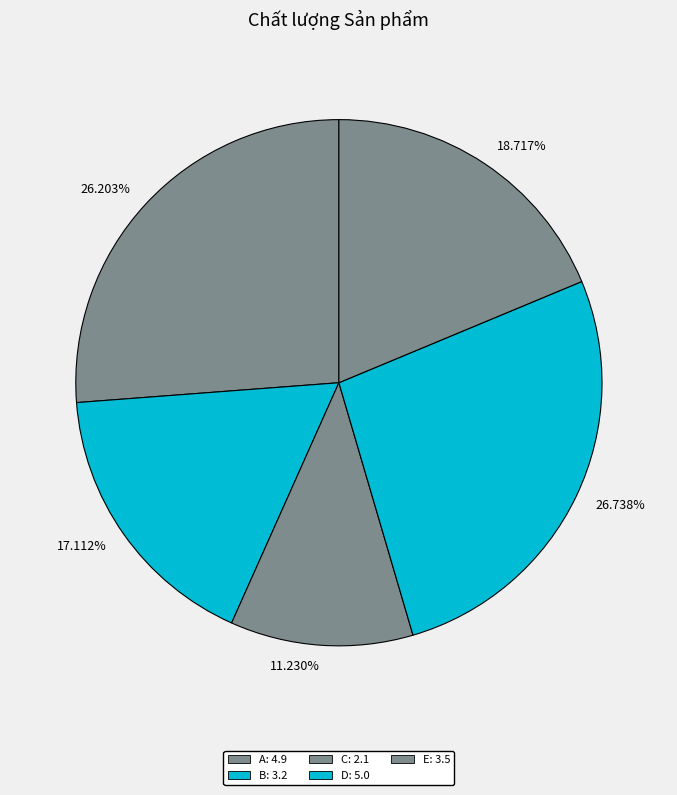

Rank the categories by value from lowest to highest.

11.230%, 17.112%, 18.717%, 26.203%, 26.738%